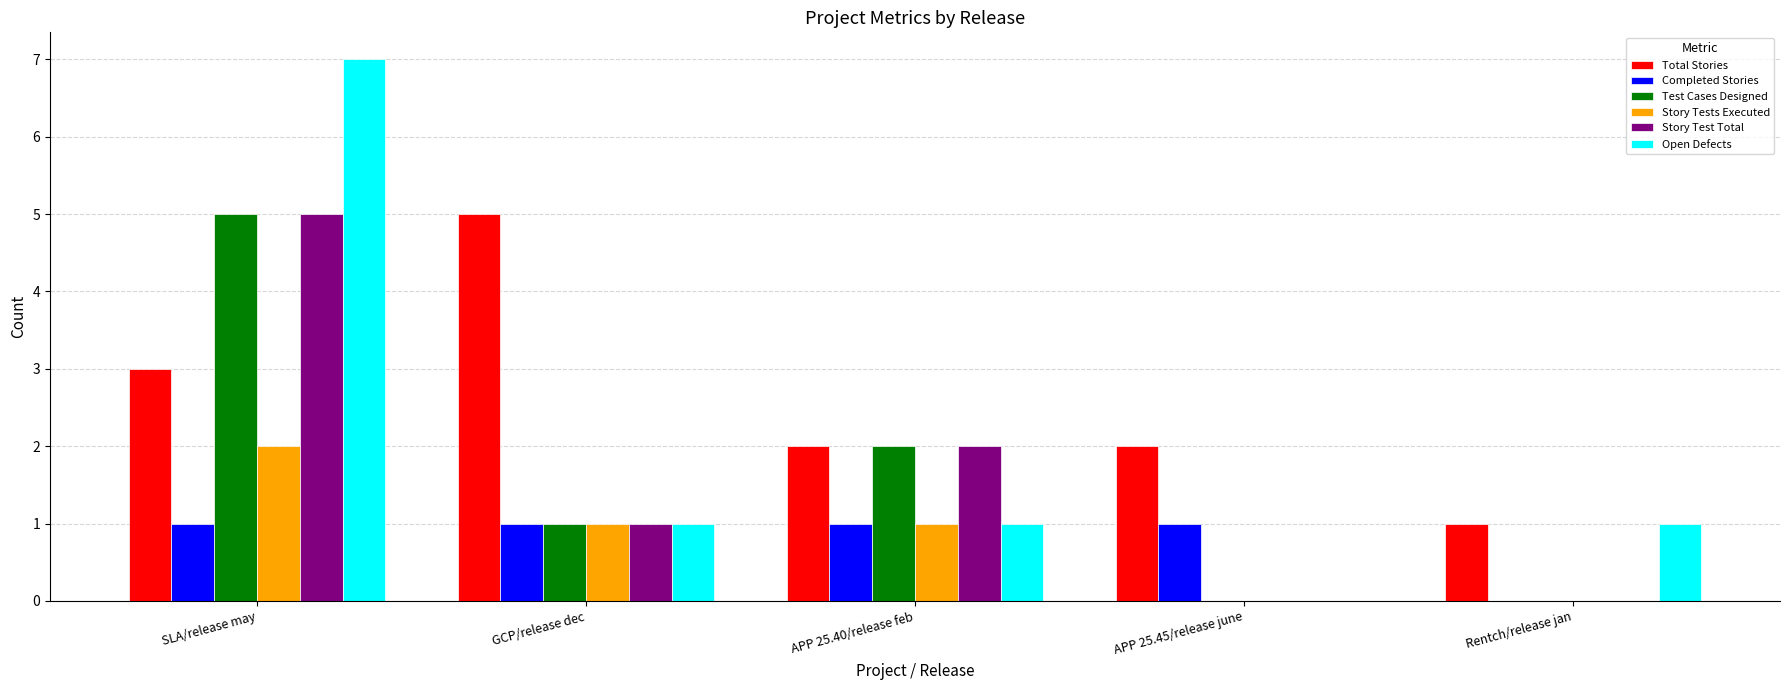

The value of Test Cases Designed at SLA/release may is 5. True or false?

True